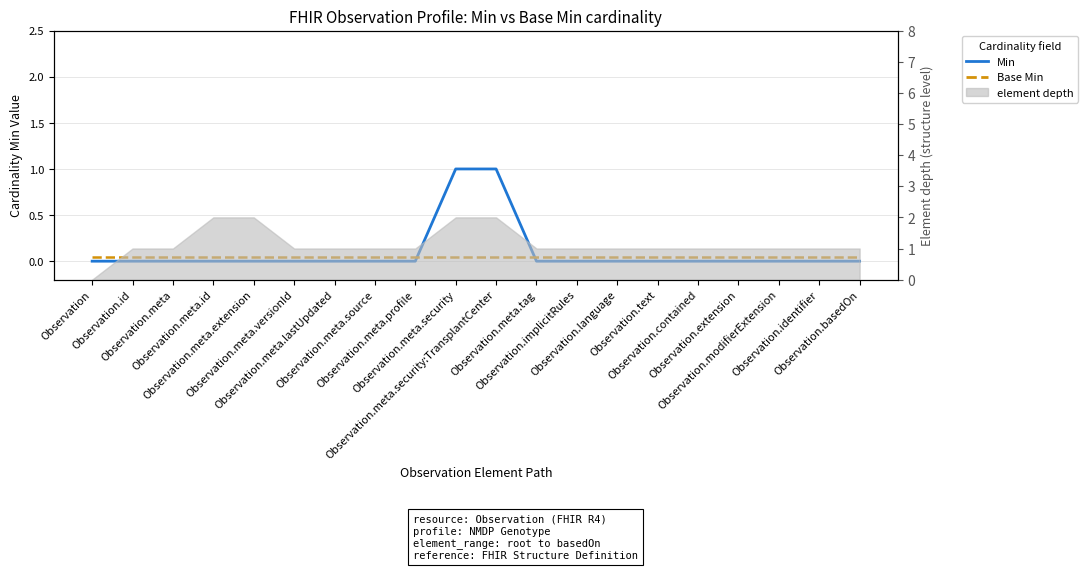

How many lines are shown in the chart?

2